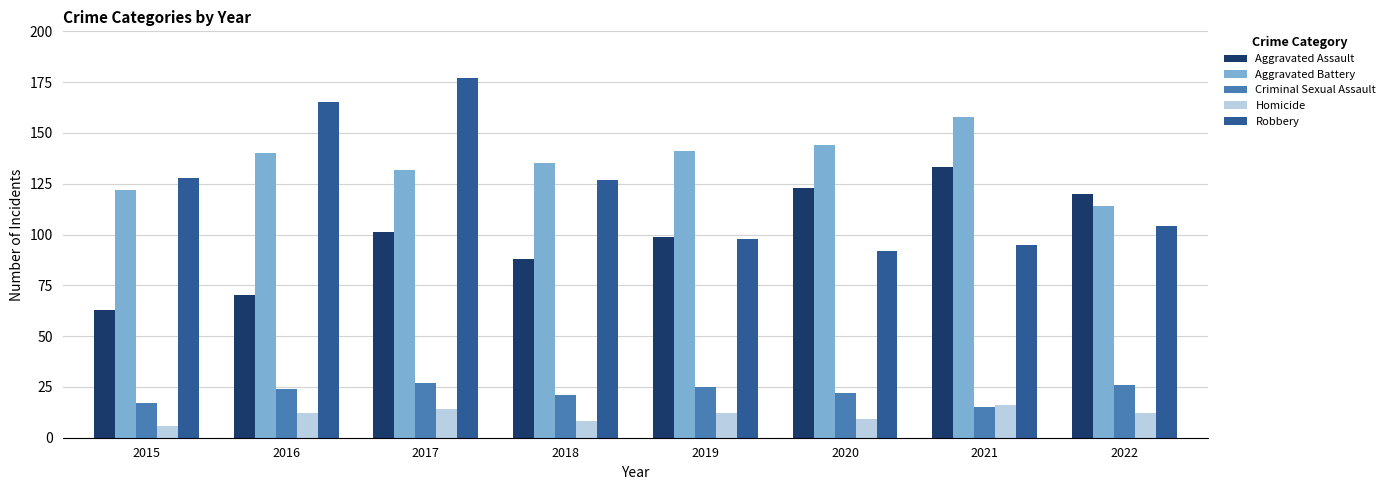

How many groups of bars are there?

8